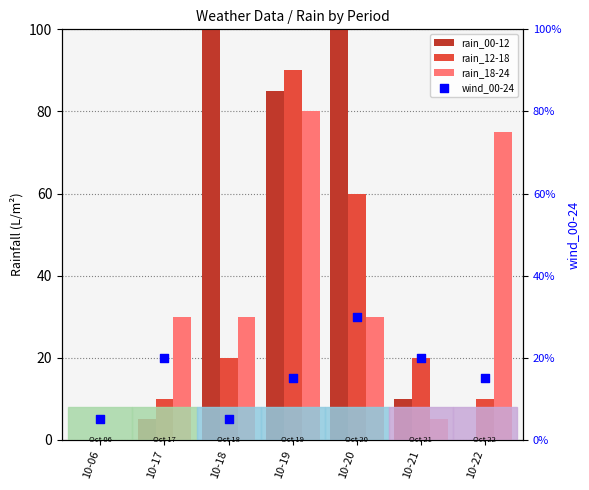

What is the total value across all series at 10-06?

5